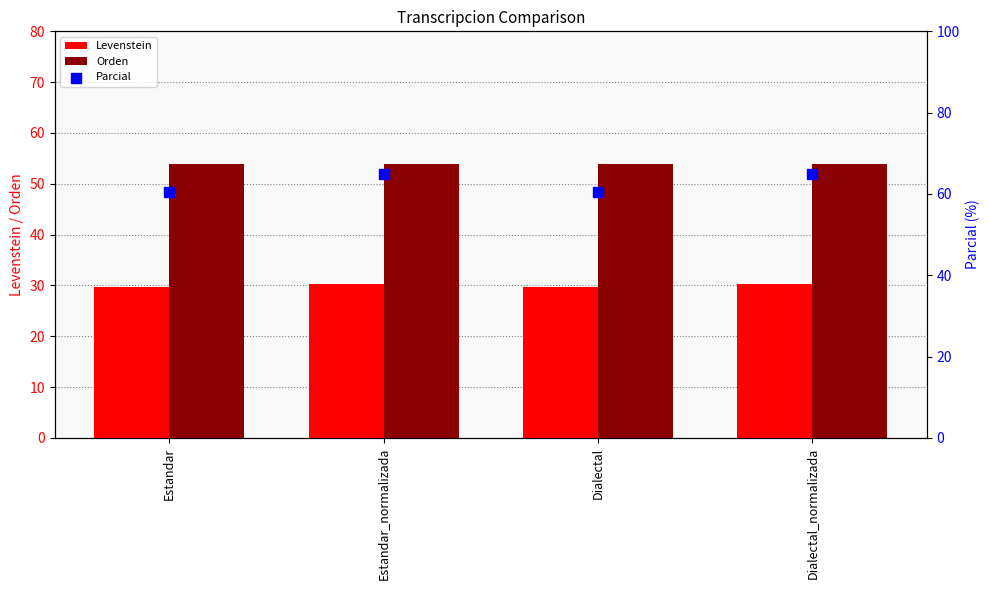

Which series has the largest Y range (max minus min)?

Parcial